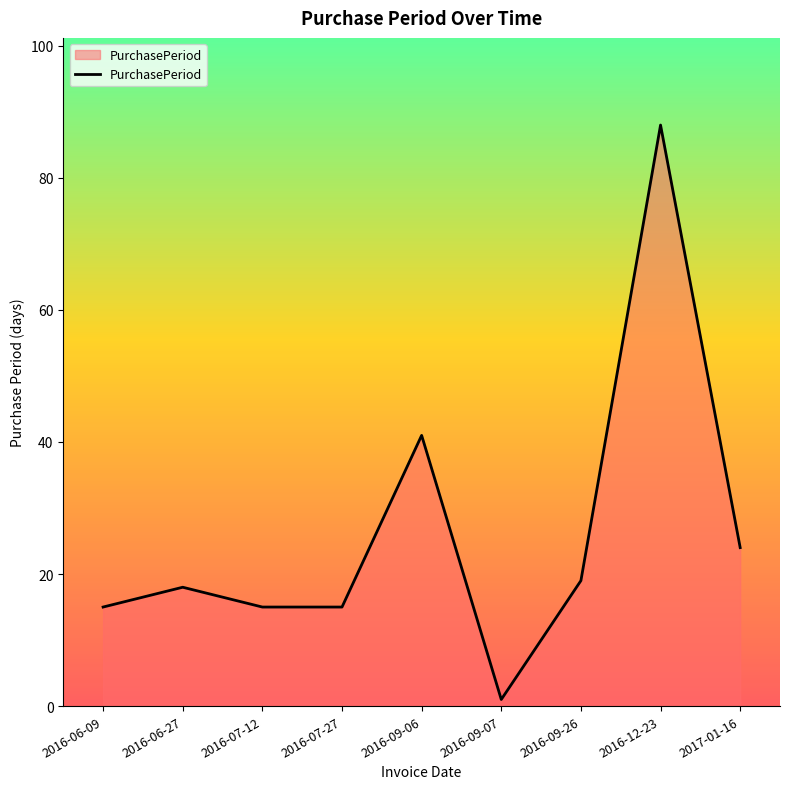

How many interior local peaks (higher than both neighbors) does the data have?

3